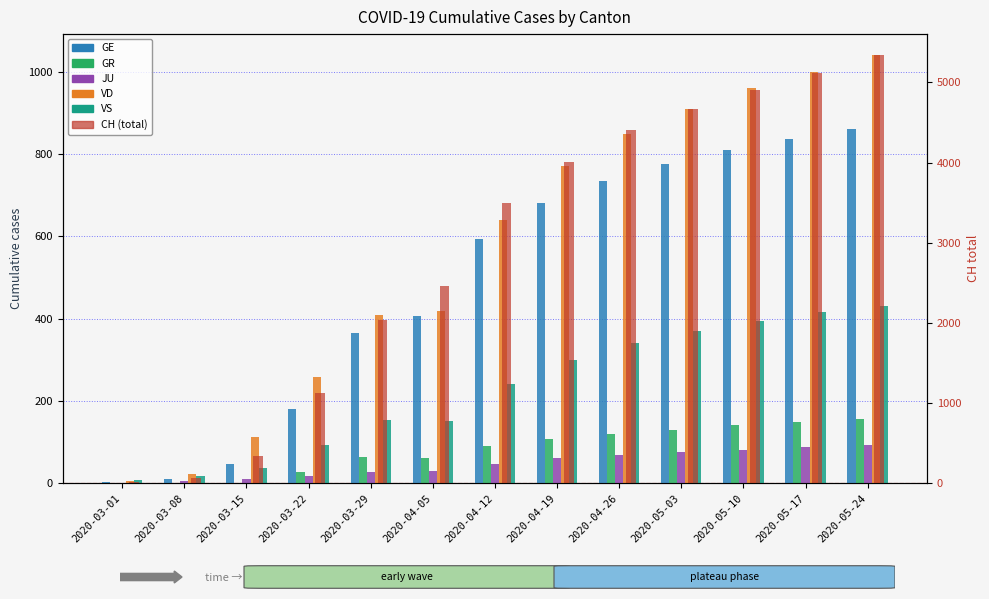

Rank the categories by JU value from highest to lowest.

2020-05-24, 2020-05-17, 2020-05-10, 2020-05-03, 2020-04-26, 2020-04-19, 2020-04-12, 2020-04-05, 2020-03-29, 2020-03-22, 2020-03-15, 2020-03-08, 2020-03-01